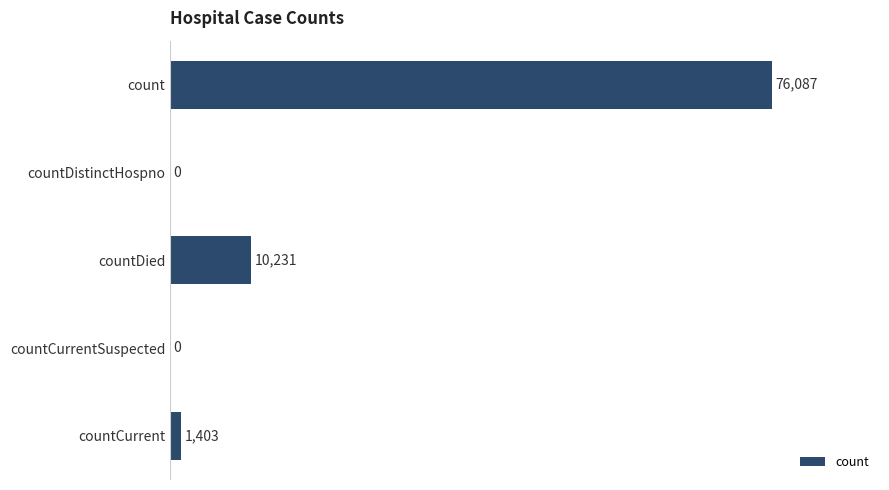

What value does the data have at countCurrent, to the nearest 10?

1400